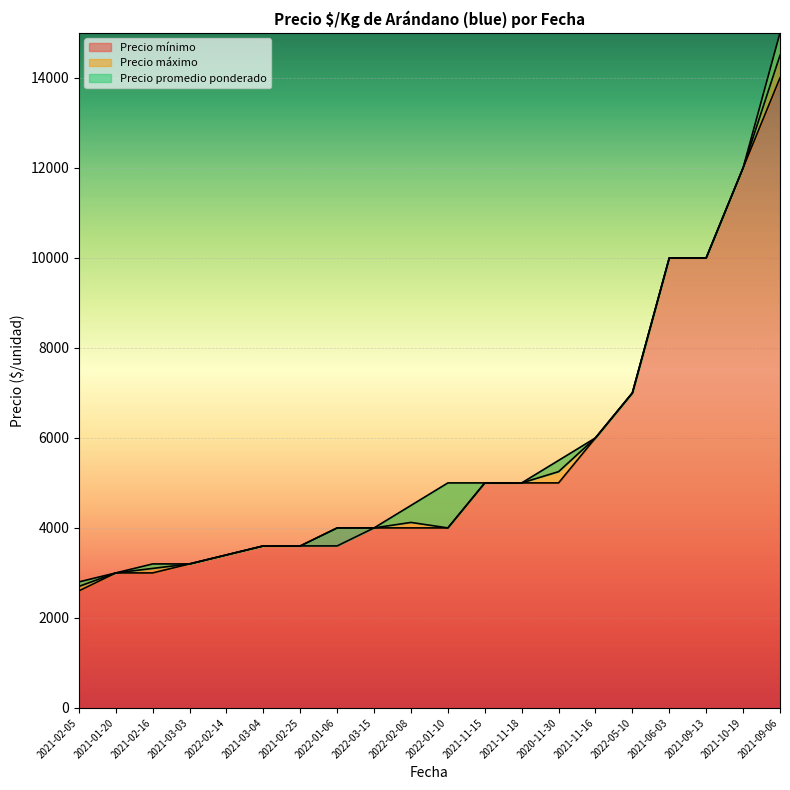

What is the label of the 20th point from the right?

2021-02-05